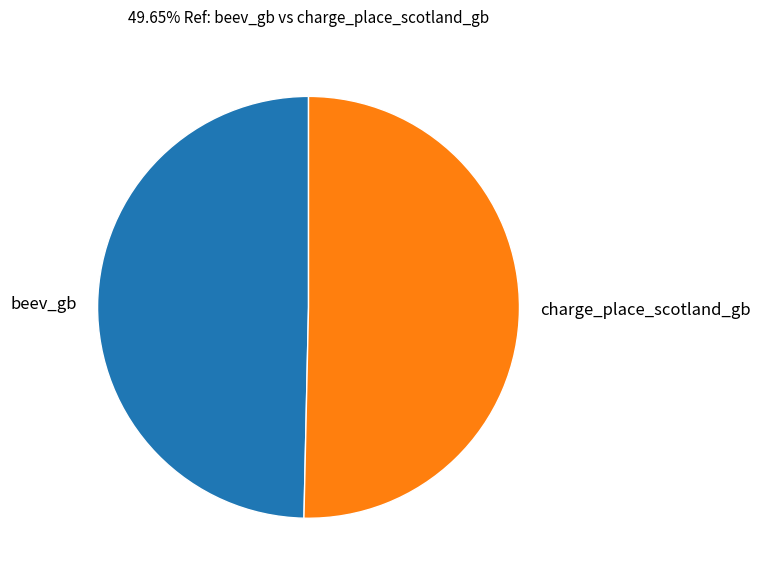

How many slices are in this pie chart?

2